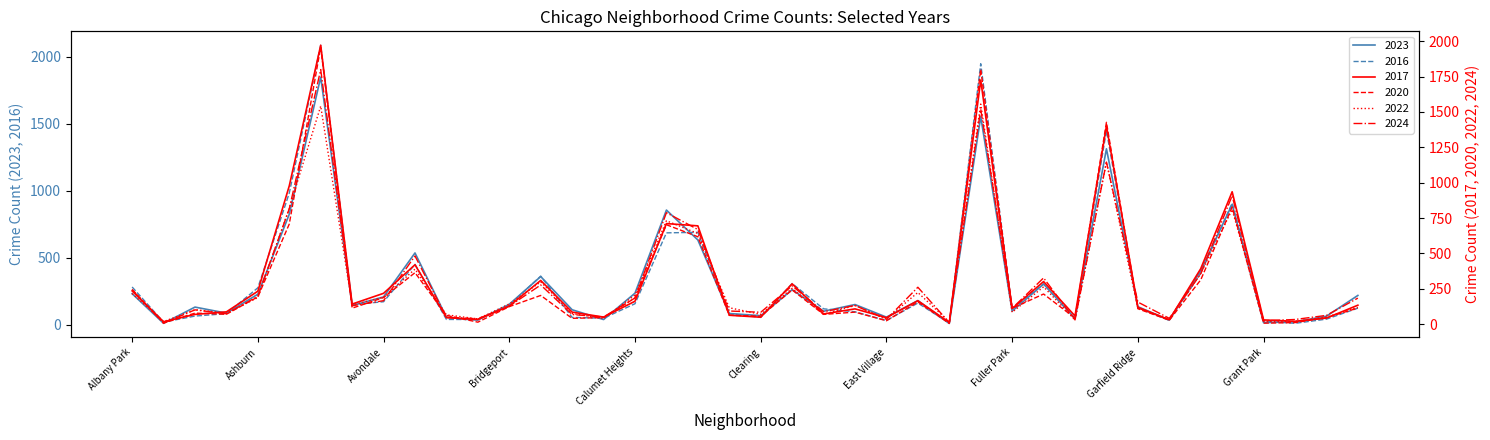

Between which two adjacent categories do 2016 and 2024 first intersect?

Andersonville and Archer Heights